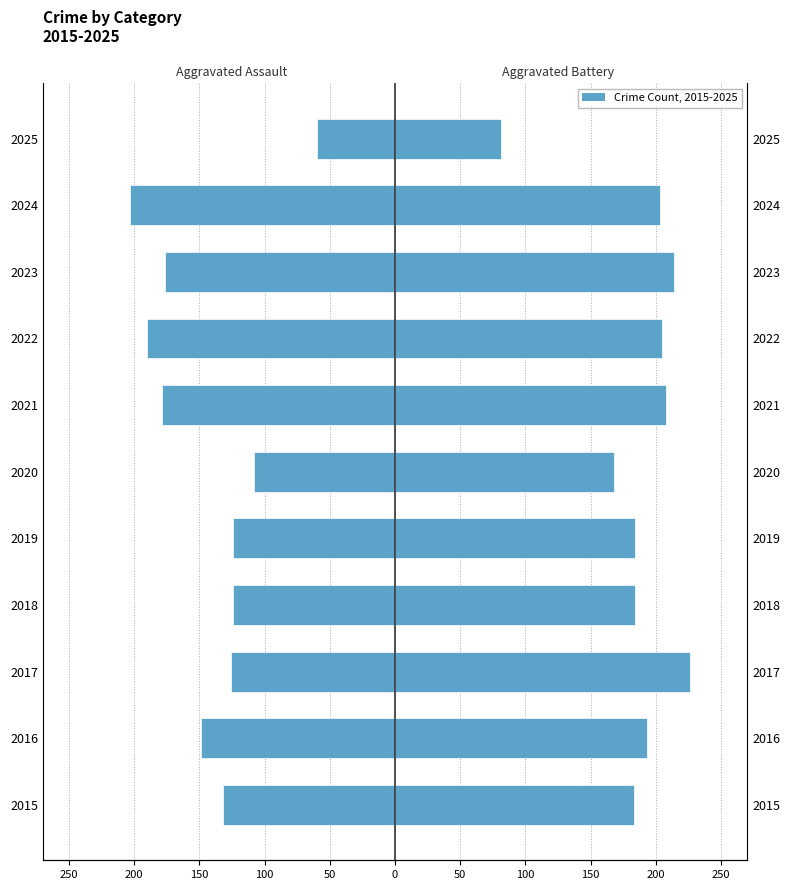

Is it true that Aggravated Battery equals 126 at 2017?

False